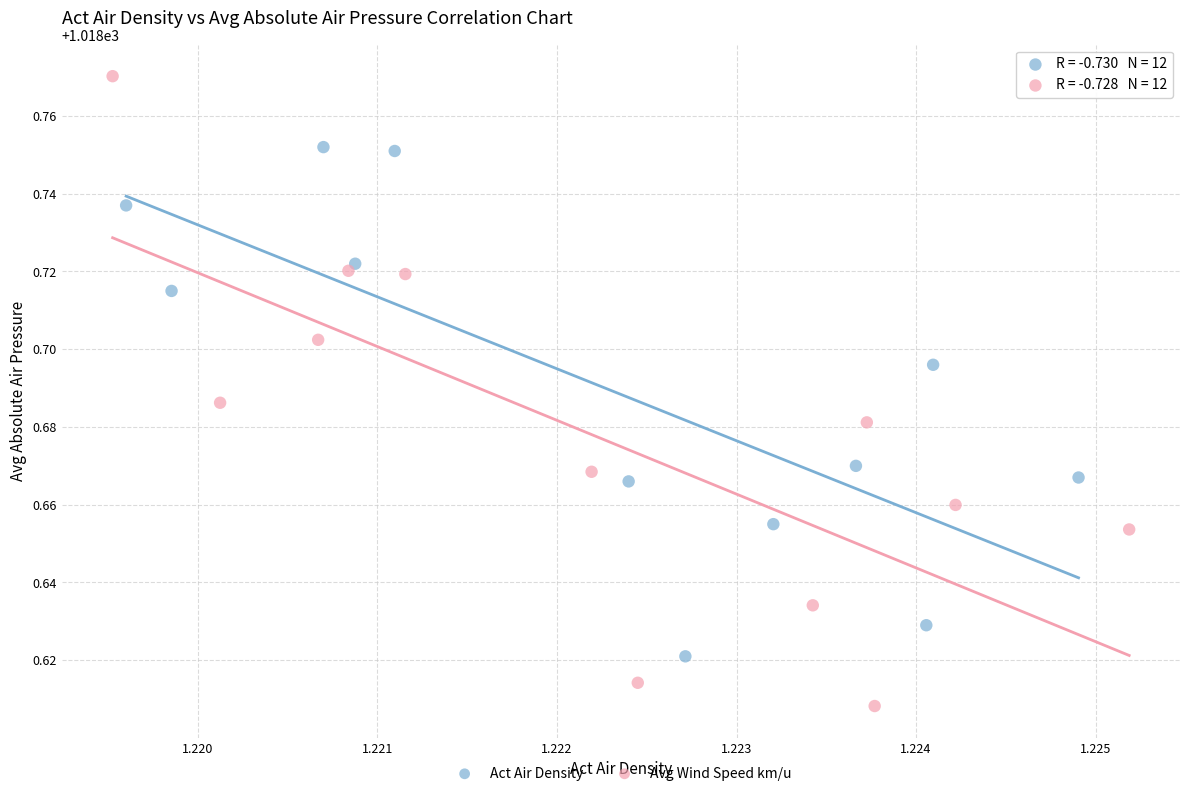

Which series contains the lowest Y value?

Avg Wind Speed km/u